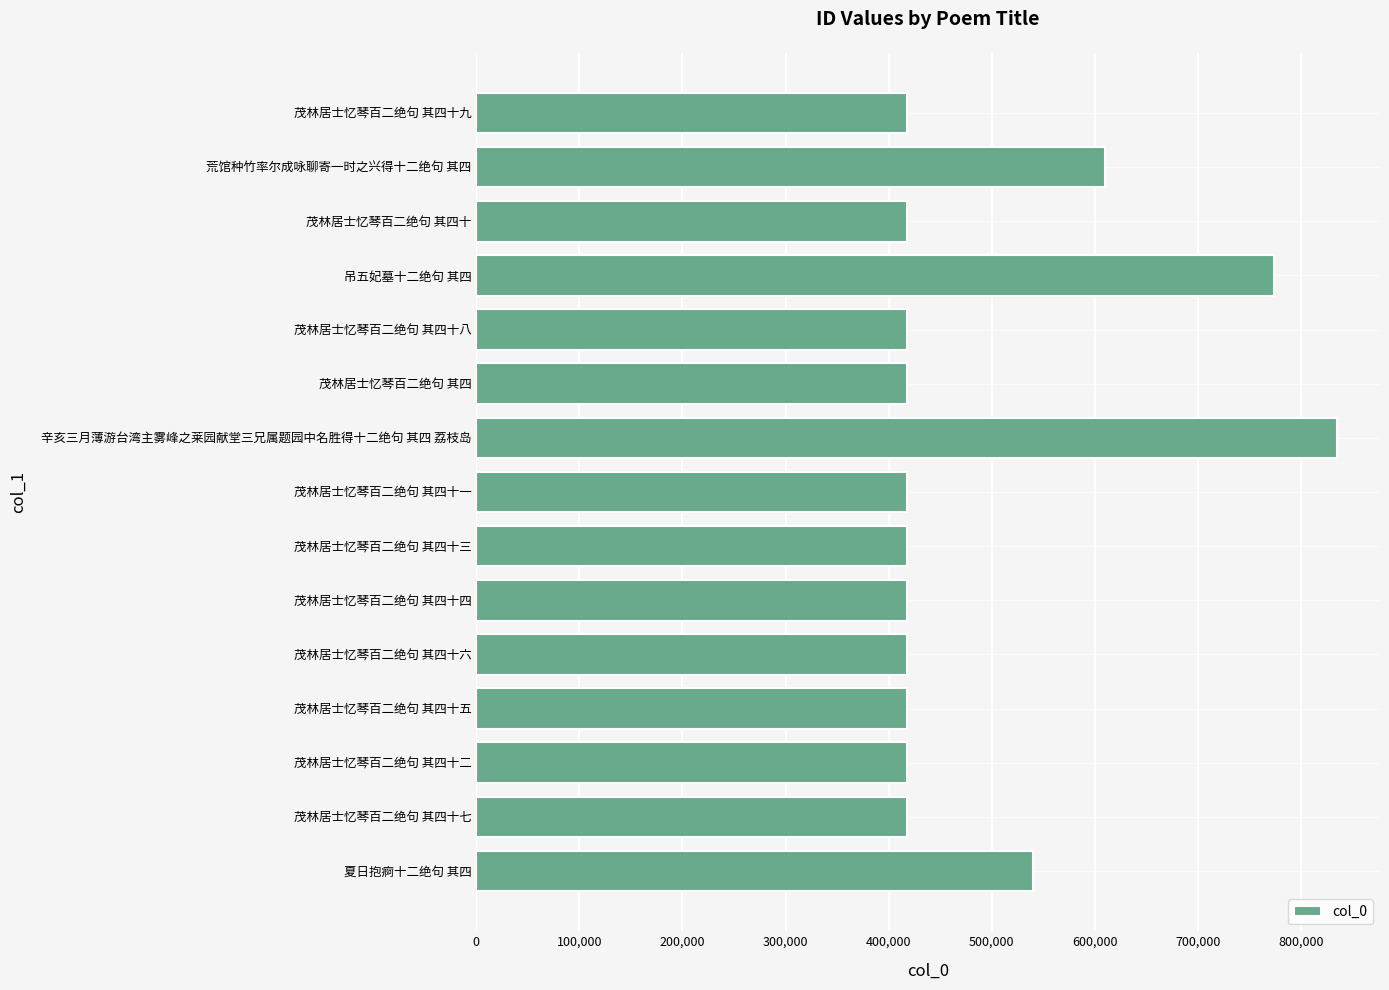

At which label is the value closest to 626313?

荒馆种竹率尔成咏聊寄一时之兴得十二绝句 其四